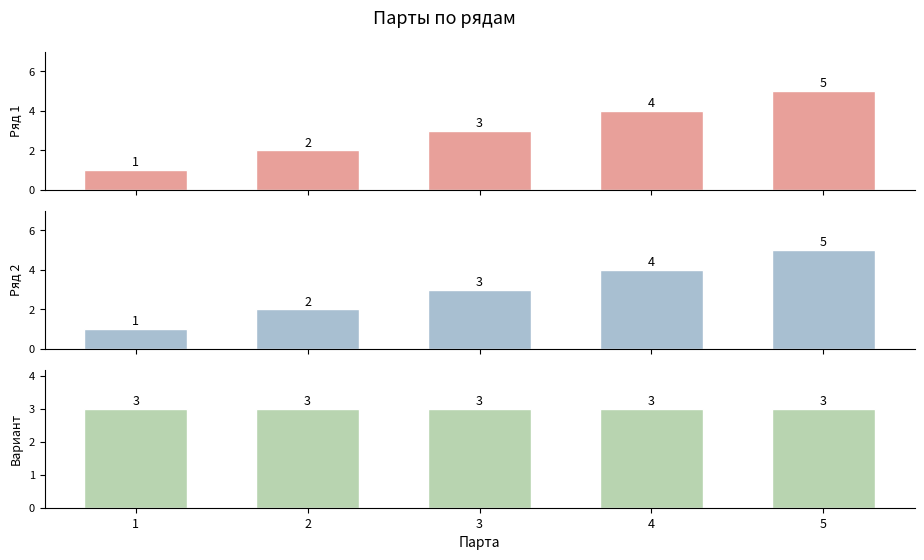

How many groups of bars are there?

5